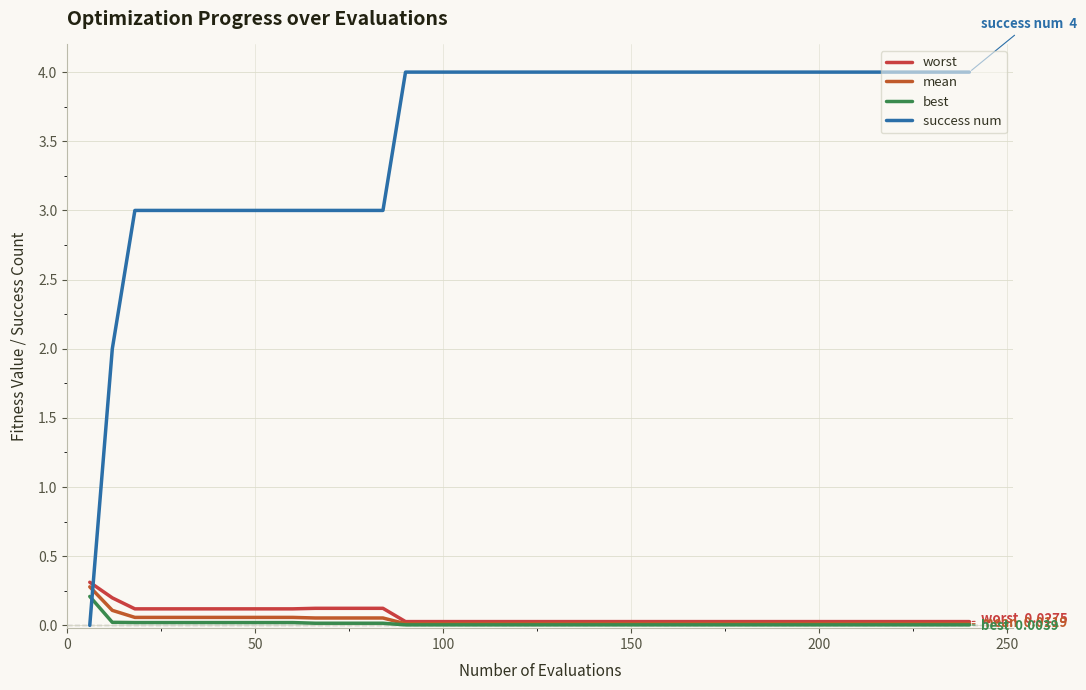

Does the chart display data point markers on the line(s)?

No